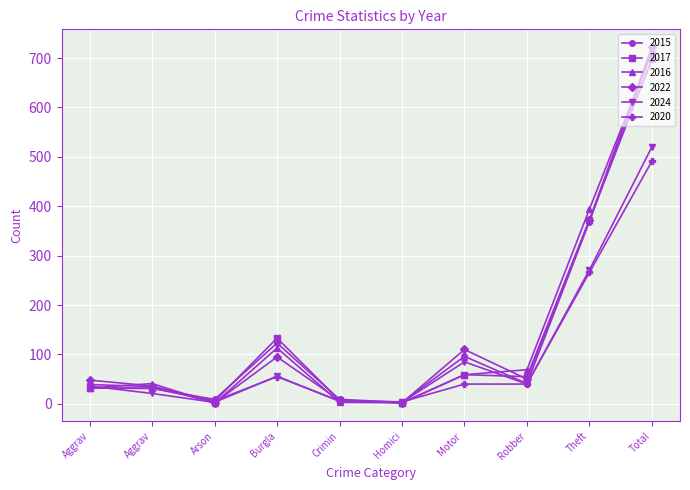

What is the average value of the 2024 series?

104